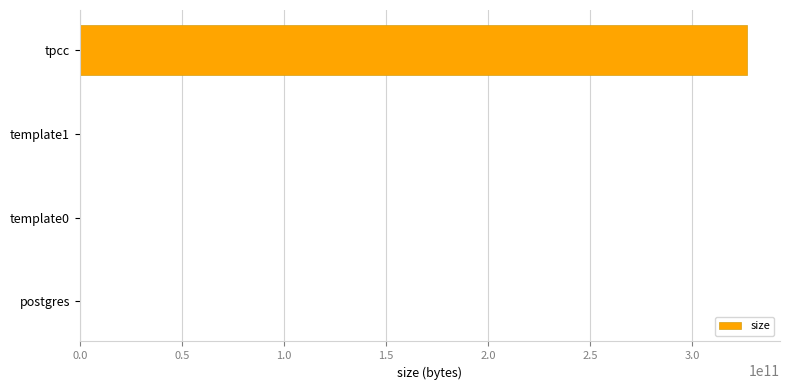

Which has a higher value, tpcc or template0?

tpcc